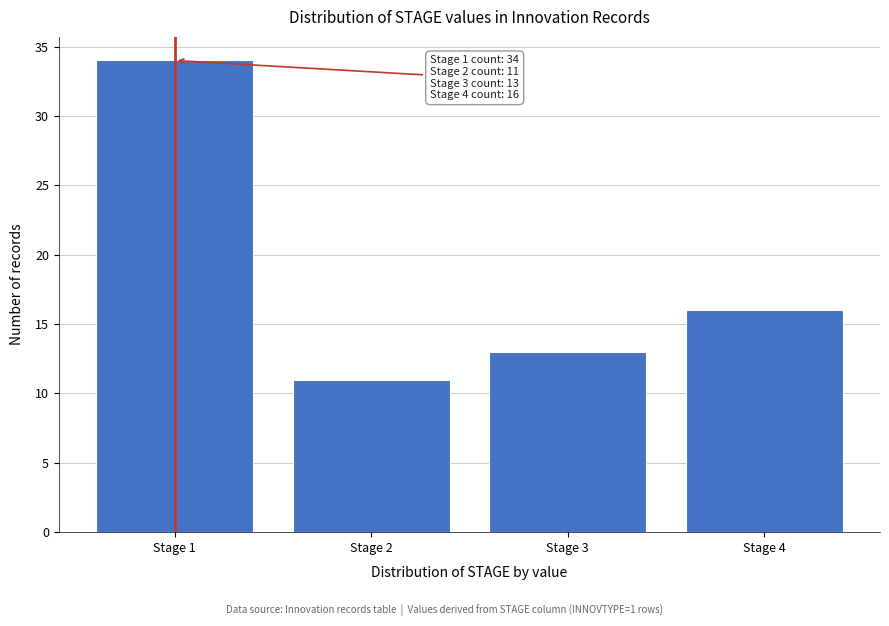

Which range on the x-axis has the tallest bar?

0.5 to 1.5